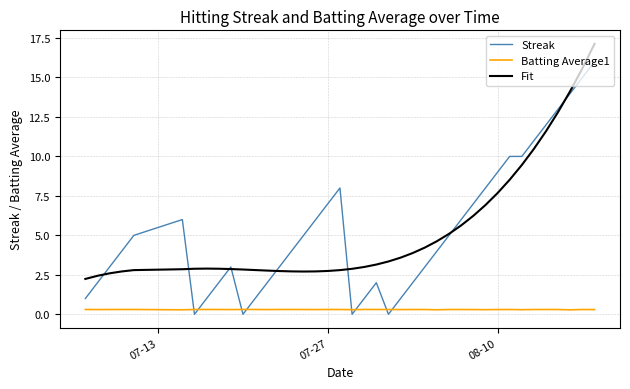

Which series has the widest spread of values?

Streak